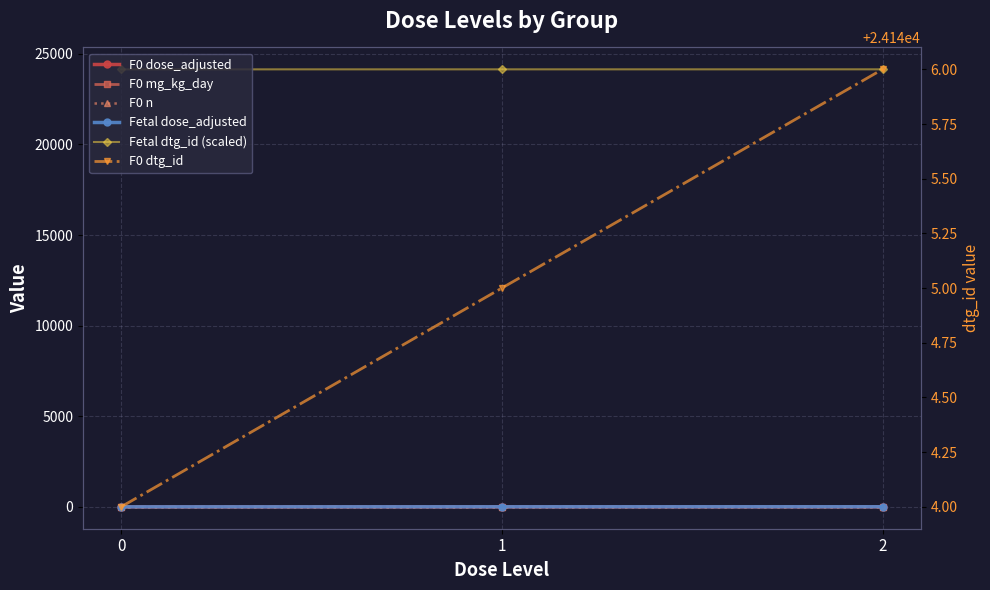

Is the value of F0 dtg_id at 0 greater than the value of F0 n at 0?

Yes